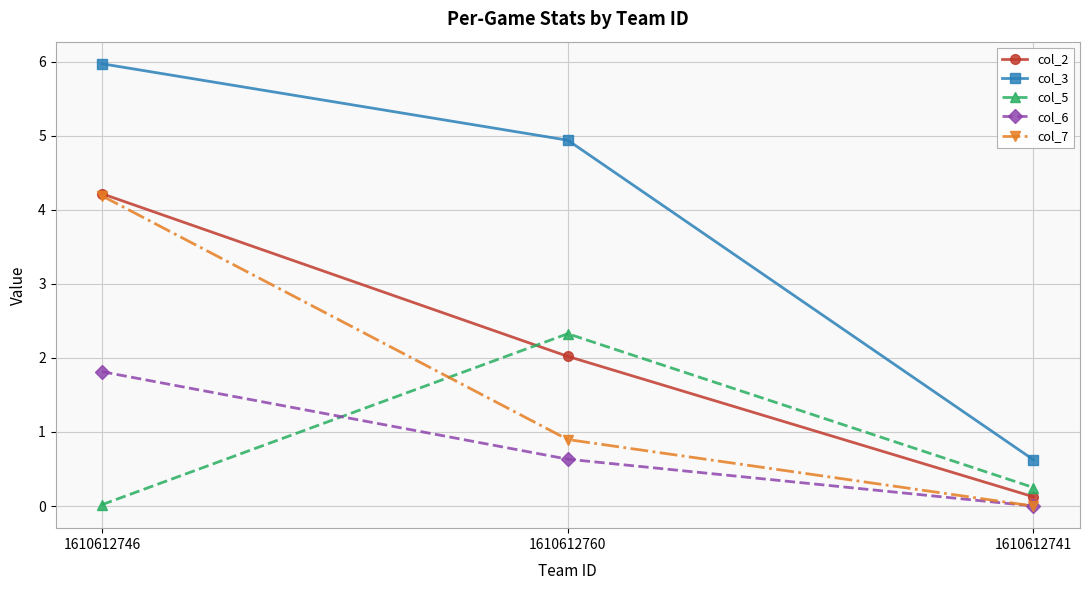

How many data points does each series have?

3